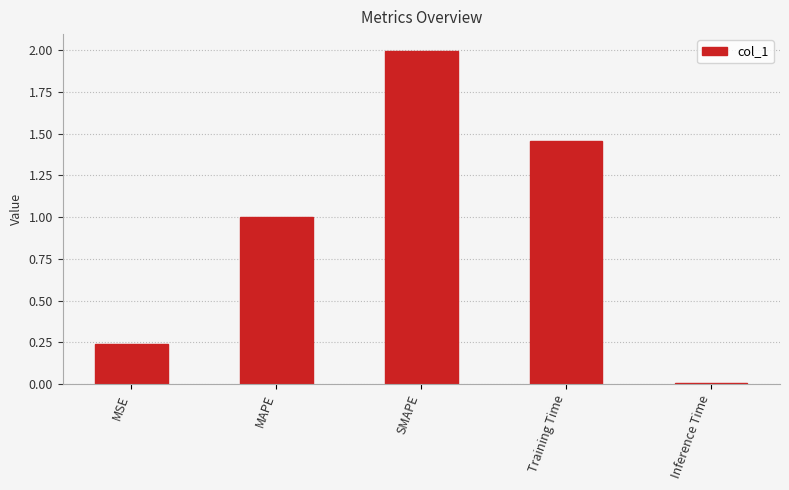

What is the average value?

0.9